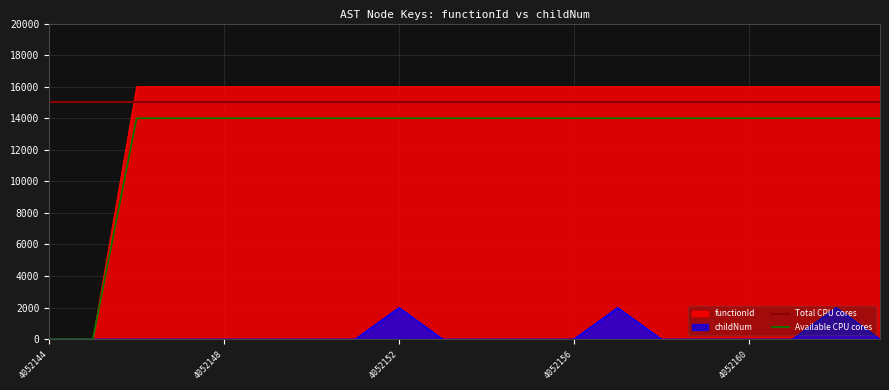

What is the value of the functionId point at the 10th from the left?

16000